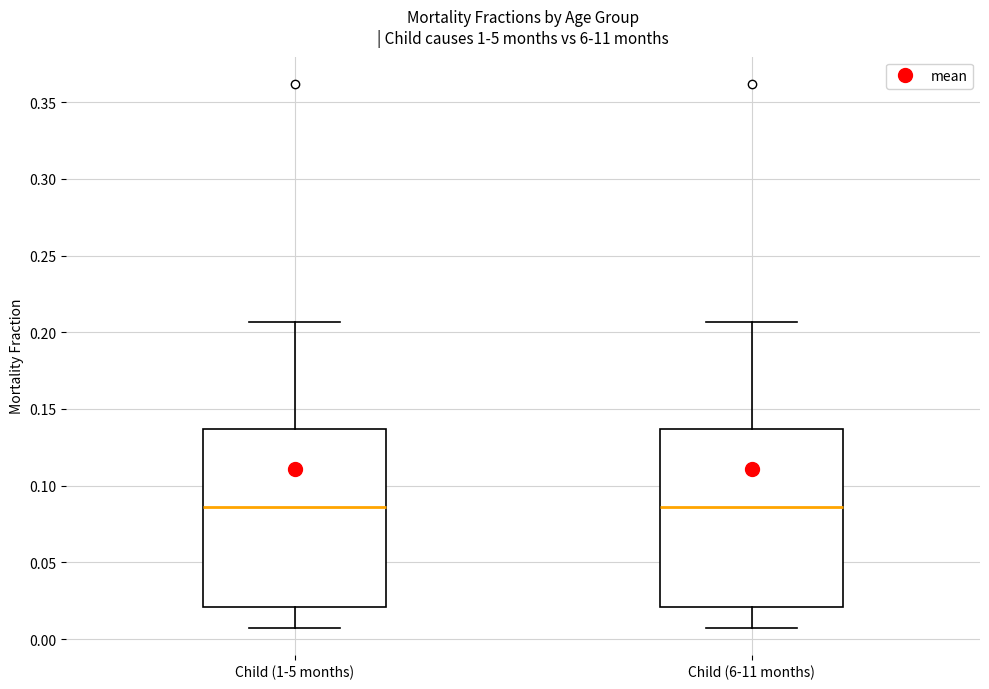

Reading left to right, read every box against the y-axis: the position of its median line, the range the box covers, and the ends of its whiskers. The values are not printed on the chart, so give them approximately, as read against the axis.

Child (1-5 months): median 0.085, box 0.020 to 0.135, whiskers 0.010 to 0.205
Child (6-11 months): median 0.085, box 0.020 to 0.135, whiskers 0.010 to 0.205